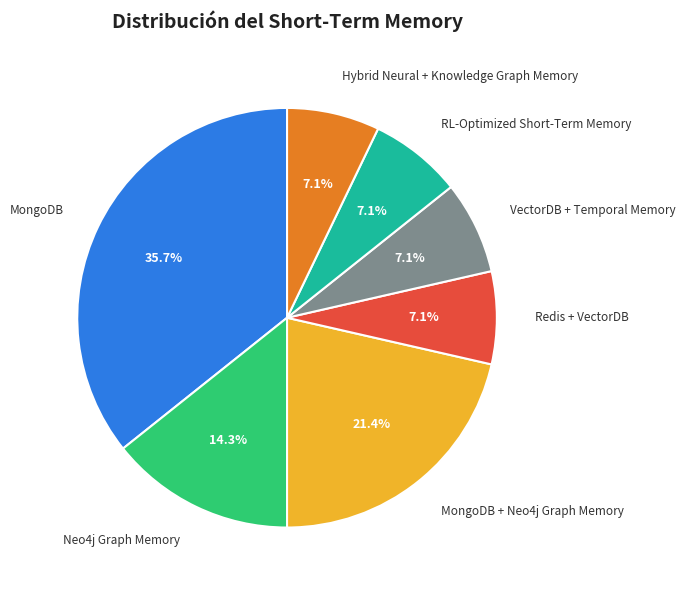

What is the ratio of the value at RL-Optimized Short-Term Memory to the value at MongoDB + Neo4j Graph Memory?

0.3